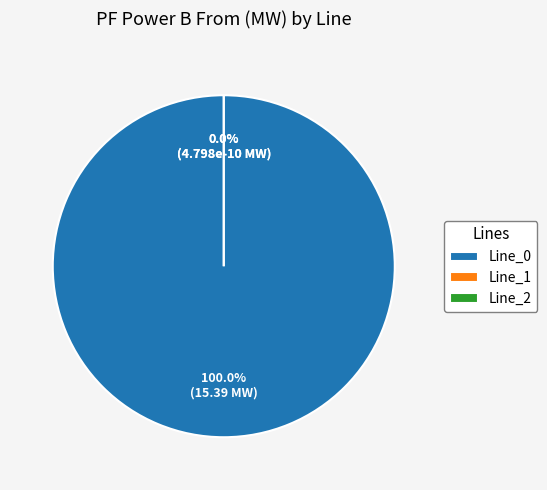

To the nearest percent, what is the difference between the largest and smallest slice percentages?

100%